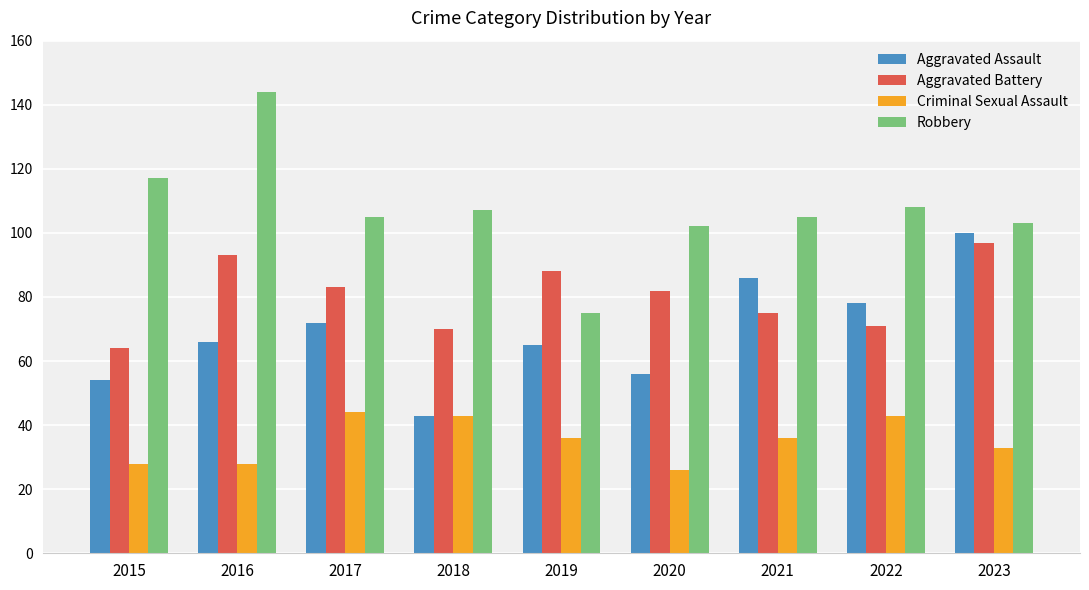

Which series changed the most between 2017 and 2018?

Aggravated Assault